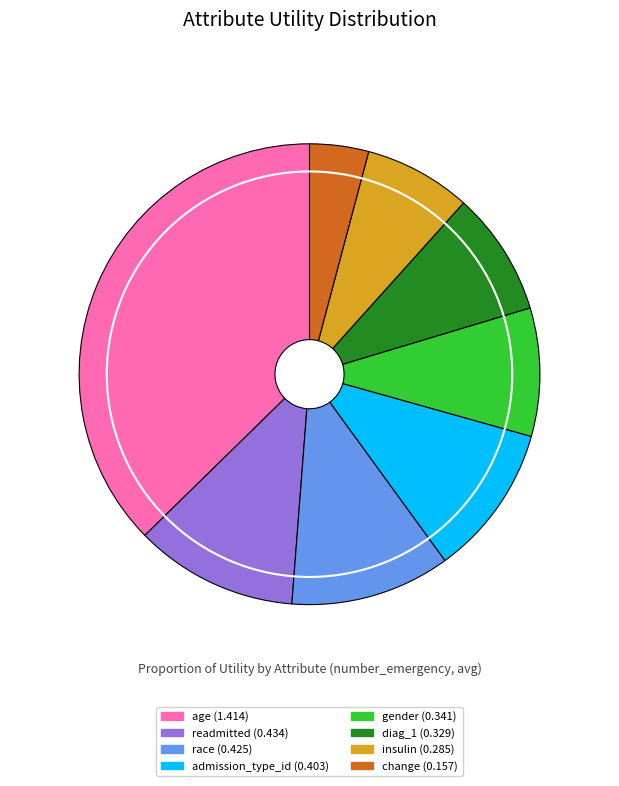

Is gender the majority of the pie?

No